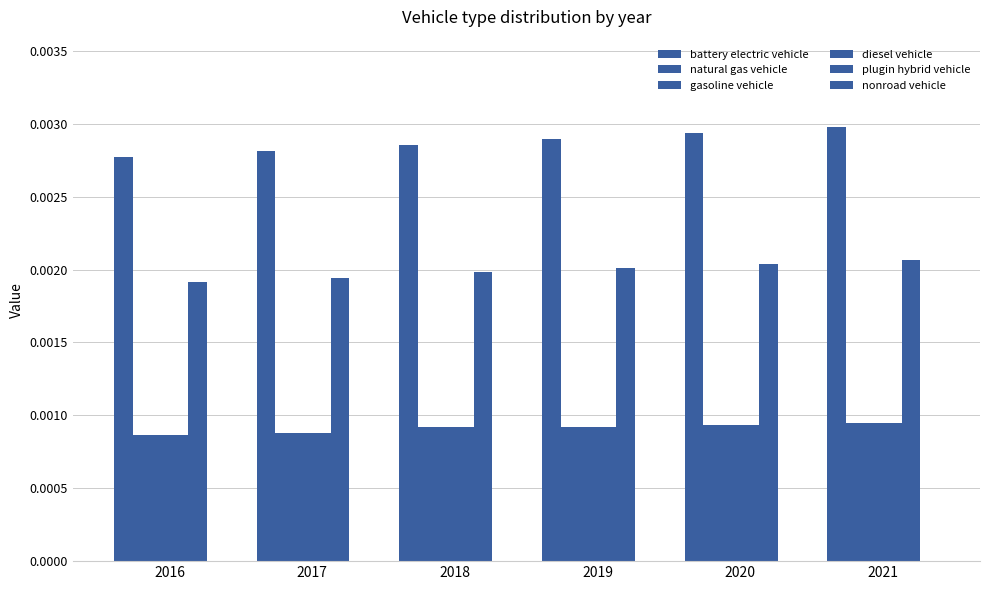

How many bars are there in total?

30